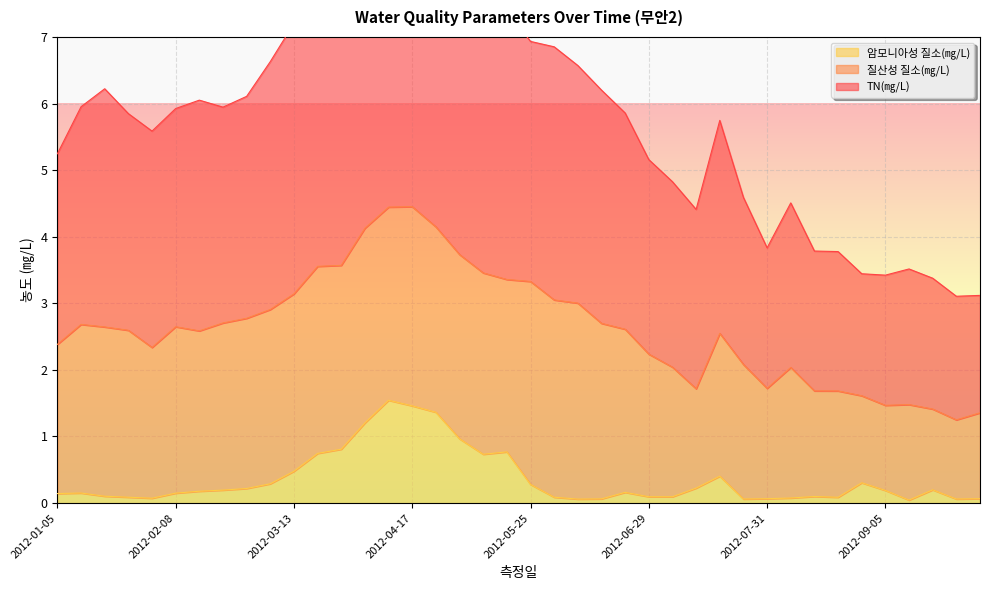

True or false: 암모니아성 질소(㎎/L) and TN(㎎/L) intersect in this chart.

False